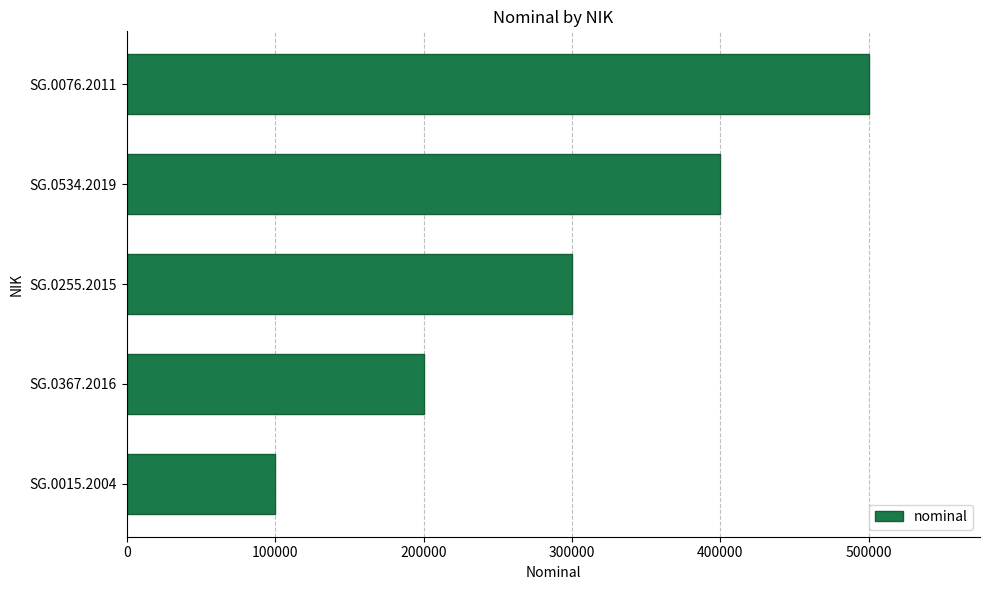

Reading bottom to top, transcribe all the data shown in this chart.

100000	200000	300000	400000	500000